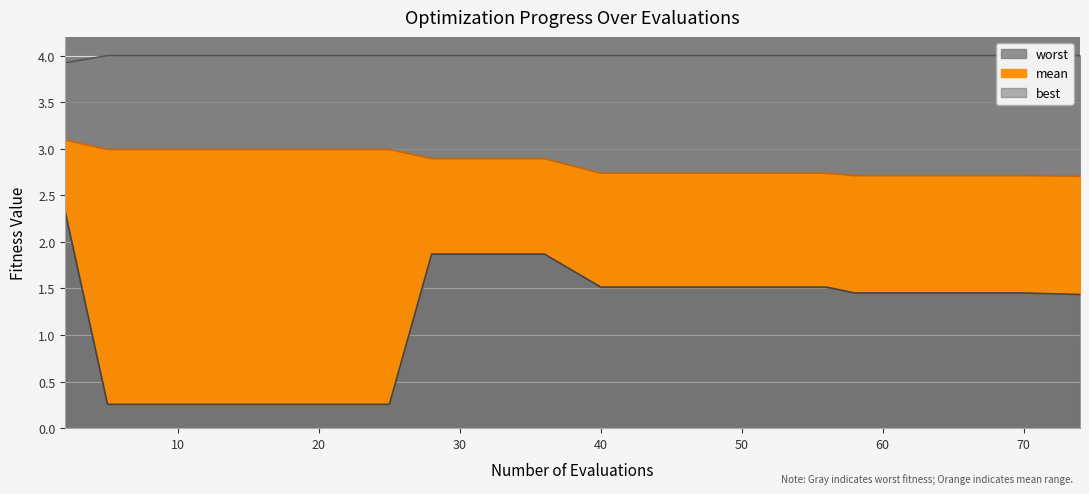

Reading right to left, list all the values displayed in this chart.

mean: 2.7	2.7	2.7	2.7	2.7	2.7	2.7	2.7	2.7	2.7	2.9	2.9	2.9	3.0	3.0	3.0	3.0	3.0	3.0	3.1
best: 1.4	1.5	1.5	1.5	1.5	1.5	1.5	1.5	1.5	1.5	1.9	1.9	1.9	0.3	0.3	0.3	0.3	0.3	0.3	2.3
worst: 4.0	4.0	4.0	4.0	4.0	4.0	4.0	4.0	4.0	4.0	4.0	4.0	4.0	4.0	4.0	4.0	4.0	4.0	4.0	3.9